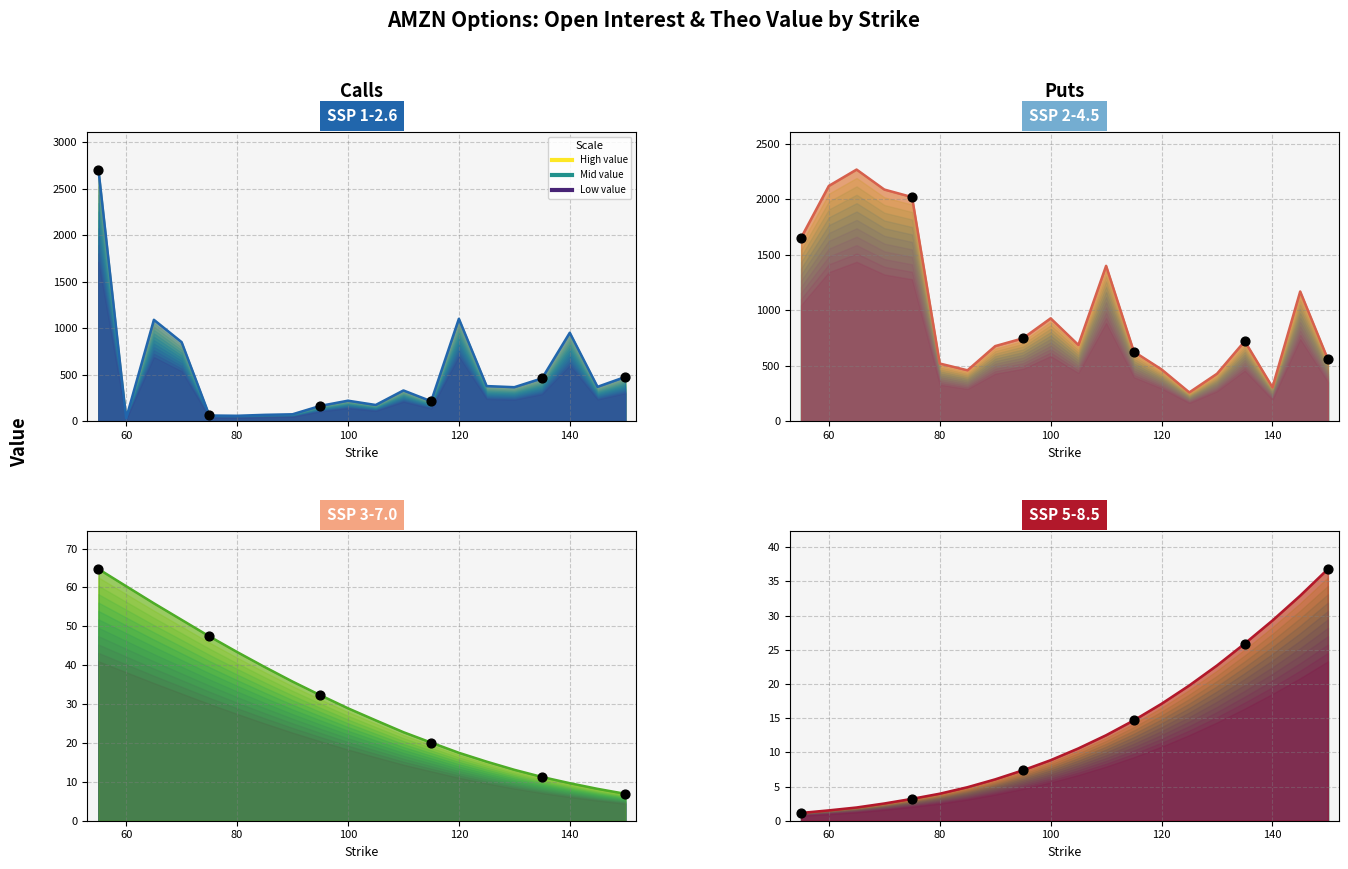

Which series has the widest spread of Y values?

Call open_interest